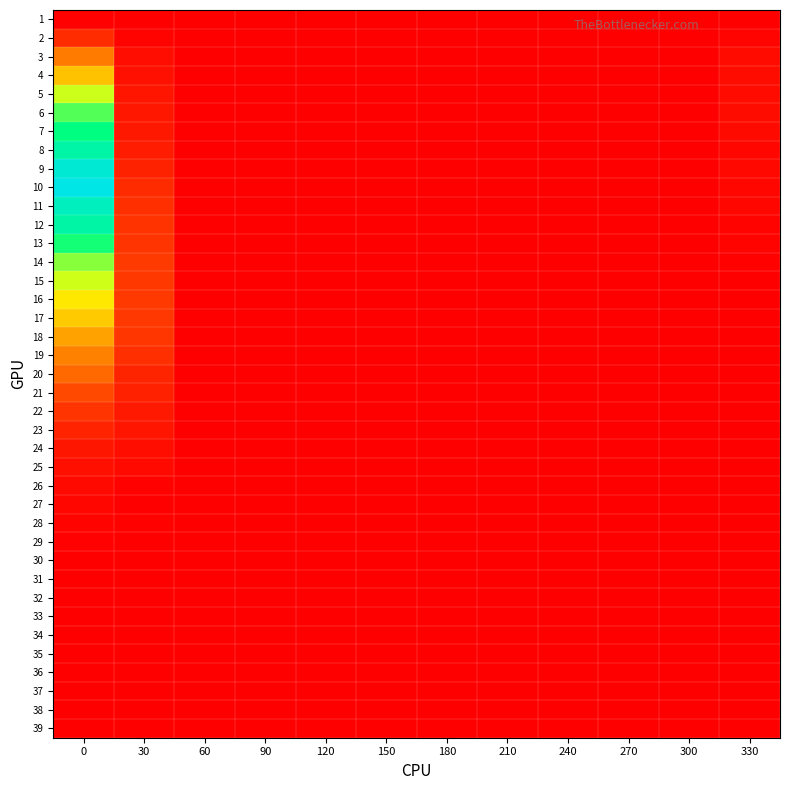

Reading left to right, what are all the values shown in this chart?

1: 0=0.0	30=0.0	60=0.0	90=0.0	120=0.0	150=0.0	180=0.0	210=0.0	240=0.0	270=0.0	300=0.0	330=0.0
2: 0=0.0	30=0.0	60=0.0	90=0.0	120=0.0	150=0.0	180=0.0	210=0.0	240=0.0	270=0.0	300=0.0	330=0.0
3: 0=0.0	30=0.0	60=0.0	90=0.0	120=0.0	150=0.0	180=0.0	210=0.0	240=0.0	270=0.0	300=0.0	330=0.0
4: 0=0.0	30=0.0	60=0.0	90=0.0	120=0.0	150=0.0	180=0.0	210=0.0	240=0.0	270=0.0	300=0.0	330=0.0
5: 0=0.0	30=0.0	60=0.0	90=0.0	120=0.0	150=0.0	180=0.0	210=0.0	240=0.0	270=0.0	300=0.0	330=0.0
6: 0=0.1	30=0.0	60=0.0	90=0.0	120=0.0	150=0.0	180=0.0	210=0.0	240=0.0	270=0.0	300=0.0	330=0.0
7: 0=0.1	30=0.0	60=0.0	90=0.0	120=0.0	150=0.0	180=0.0	210=0.0	240=0.0	270=0.0	300=0.0	330=0.0
8: 0=0.1	30=0.0	60=0.0	90=0.0	120=0.0	150=0.0	180=0.0	210=0.0	240=0.0	270=0.0	300=0.0	330=0.0
9: 0=0.1	30=0.0	60=0.0	90=0.0	120=0.0	150=0.0	180=0.0	210=0.0	240=0.0	270=0.0	300=0.0	330=0.0
10: 0=0.1	30=0.0	60=0.0	90=0.0	120=0.0	150=0.0	180=0.0	210=0.0	240=0.0	270=0.0	300=0.0	330=0.0
11: 0=0.1	30=0.0	60=0.0	90=0.0	120=0.0	150=0.0	180=0.0	210=0.0	240=0.0	270=0.0	300=0.0	330=0.0
12: 0=0.1	30=0.0	60=0.0	90=0.0	120=0.0	150=0.0	180=0.0	210=0.0	240=0.0	270=0.0	300=0.0	330=0.0
13: 0=0.1	30=0.0	60=0.0	90=0.0	120=0.0	150=0.0	180=0.0	210=0.0	240=0.0	270=0.0	300=0.0	330=0.0
14: 0=0.0	30=0.0	60=0.0	90=0.0	120=0.0	150=0.0	180=0.0	210=0.0	240=0.0	270=0.0	300=0.0	330=0.0
15: 0=0.0	30=0.0	60=0.0	90=0.0	120=0.0	150=0.0	180=0.0	210=0.0	240=0.0	270=0.0	300=0.0	330=0.0
16: 0=0.0	30=0.0	60=0.0	90=0.0	120=0.0	150=0.0	180=0.0	210=0.0	240=0.0	270=0.0	300=0.0	330=0.0
17: 0=0.0	30=0.0	60=0.0	90=0.0	120=0.0	150=0.0	180=0.0	210=0.0	240=0.0	270=0.0	300=0.0	330=0.0
18: 0=0.0	30=0.0	60=0.0	90=0.0	120=0.0	150=0.0	180=0.0	210=0.0	240=0.0	270=0.0	300=0.0	330=0.0
19: 0=0.0	30=0.0	60=0.0	90=0.0	120=0.0	150=0.0	180=0.0	210=0.0	240=0.0	270=0.0	300=0.0	330=0.0
20: 0=0.0	30=0.0	60=0.0	90=0.0	120=0.0	150=0.0	180=0.0	210=0.0	240=0.0	270=0.0	300=0.0	330=0.0
21: 0=0.0	30=0.0	60=0.0	90=0.0	120=0.0	150=0.0	180=0.0	210=0.0	240=0.0	270=0.0	300=0.0	330=0.0
22: 0=0.0	30=0.0	60=0.0	90=0.0	120=0.0	150=0.0	180=0.0	210=0.0	240=0.0	270=0.0	300=0.0	330=0.0
23: 0=0.0	30=0.0	60=0.0	90=0.0	120=0.0	150=0.0	180=0.0	210=0.0	240=0.0	270=0.0	300=0.0	330=0.0
24: 0=0.0	30=0.0	60=0.0	90=0.0	120=0.0	150=0.0	180=0.0	210=0.0	240=0.0	270=0.0	300=0.0	330=0.0
25: 0=0.0	30=0.0	60=0.0	90=0.0	120=0.0	150=0.0	180=0.0	210=0.0	240=0.0	270=0.0	300=0.0	330=0.0
26: 0=0.0	30=0.0	60=0.0	90=0.0	120=0.0	150=0.0	180=0.0	210=0.0	240=0.0	270=0.0	300=0.0	330=0.0
27: 0=0.0	30=0.0	60=0.0	90=0.0	120=0.0	150=0.0	180=0.0	210=0.0	240=0.0	270=0.0	300=0.0	330=0.0
28: 0=0.0	30=0.0	60=0.0	90=0.0	120=0.0	150=0.0	180=0.0	210=0.0	240=0.0	270=0.0	300=0.0	330=0.0
29: 0=0.0	30=0.0	60=0.0	90=0.0	120=0.0	150=0.0	180=0.0	210=0.0	240=0.0	270=0.0	300=0.0	330=0.0
30: 0=0.0	30=0.0	60=0.0	90=0.0	120=0.0	150=0.0	180=0.0	210=0.0	240=0.0	270=0.0	300=0.0	330=0.0
31: 0=0.0	30=0.0	60=0.0	90=0.0	120=0.0	150=0.0	180=0.0	210=0.0	240=0.0	270=0.0	300=0.0	330=0.0
32: 0=0.0	30=0.0	60=0.0	90=0.0	120=0.0	150=0.0	180=0.0	210=0.0	240=0.0	270=0.0	300=0.0	330=0.0
33: 0=0.0	30=0.0	60=0.0	90=0.0	120=0.0	150=0.0	180=0.0	210=0.0	240=0.0	270=0.0	300=0.0	330=0.0
34: 0=0.0	30=0.0	60=0.0	90=0.0	120=0.0	150=0.0	180=0.0	210=0.0	240=0.0	270=0.0	300=0.0	330=0.0
35: 0=0.0	30=0.0	60=0.0	90=0.0	120=0.0	150=0.0	180=0.0	210=0.0	240=0.0	270=0.0	300=0.0	330=0.0
36: 0=0.0	30=0.0	60=0.0	90=0.0	120=0.0	150=0.0	180=0.0	210=0.0	240=0.0	270=0.0	300=0.0	330=0.0
37: 0=0.0	30=0.0	60=0.0	90=0.0	120=0.0	150=0.0	180=0.0	210=0.0	240=0.0	270=0.0	300=0.0	330=0.0
38: 0=0.0	30=0.0	60=0.0	90=0.0	120=0.0	150=0.0	180=0.0	210=0.0	240=0.0	270=0.0	300=0.0	330=0.0
39: 0=0.0	30=0.0	60=0.0	90=0.0	120=0.0	150=0.0	180=0.0	210=0.0	240=0.0	270=0.0	300=0.0	330=0.0